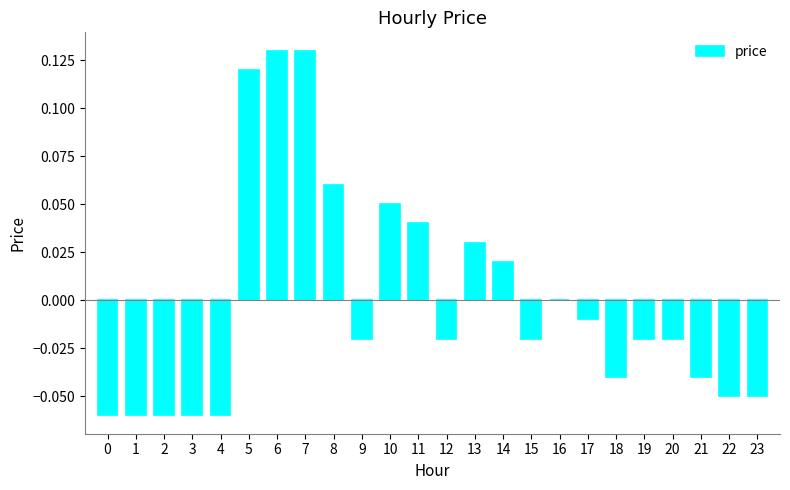

Which has a higher value, 1 or 10?

10